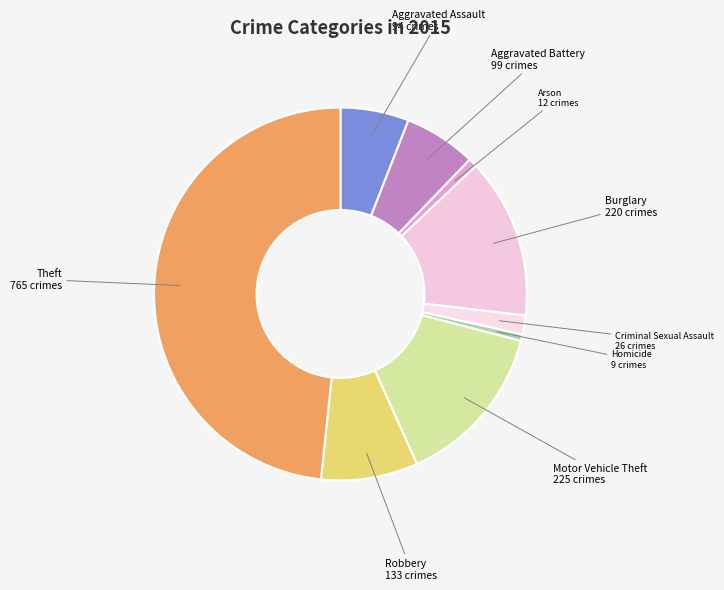

Which has a higher value, Motor Vehicle Theft or Robbery?

Motor Vehicle Theft